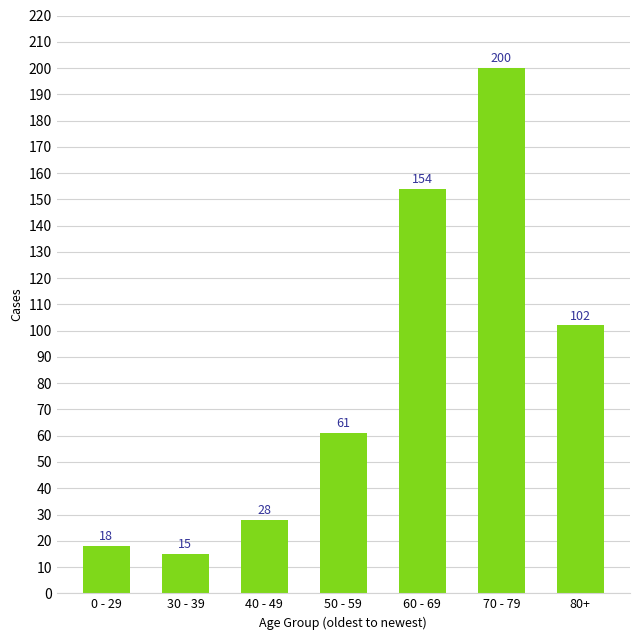

What is the maximum value shown in the chart?

200